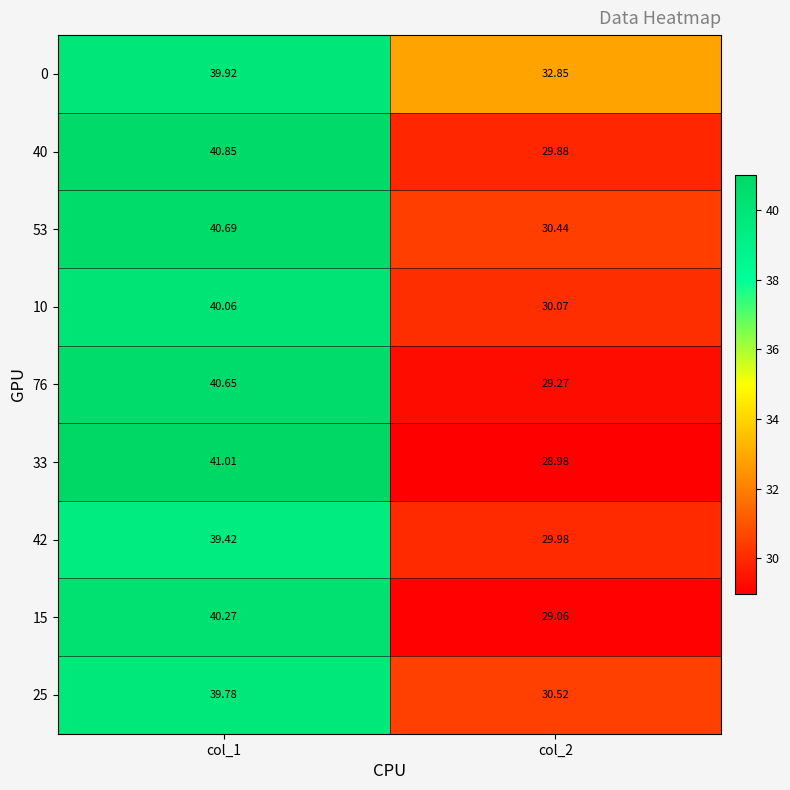

How many categories are shown in the chart?

2